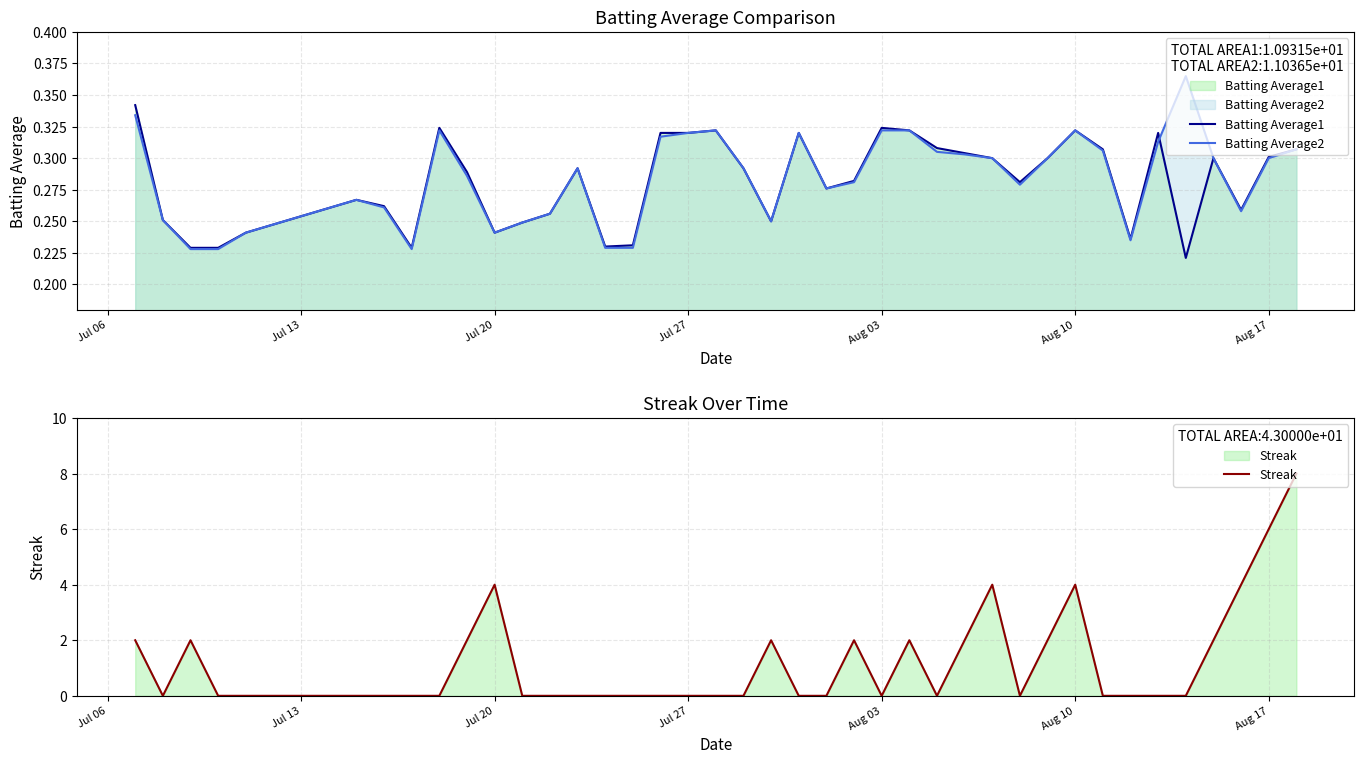

Which series has the widest spread of values?

Streak